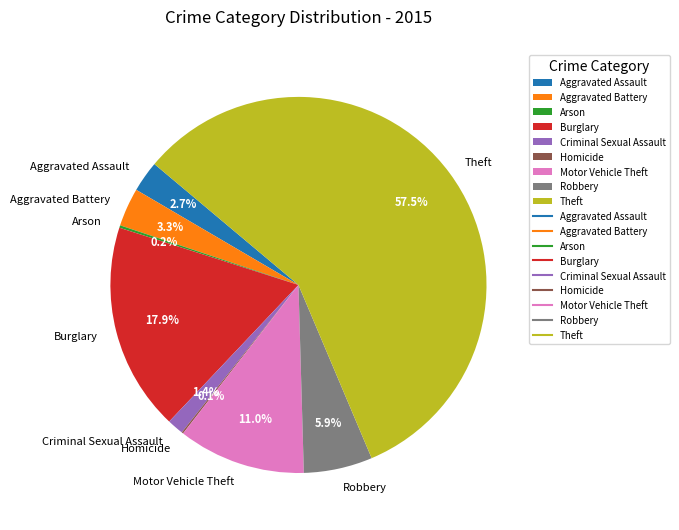

Combined, what portion of the pie is Theft and Aggravated Assault?

60.2%